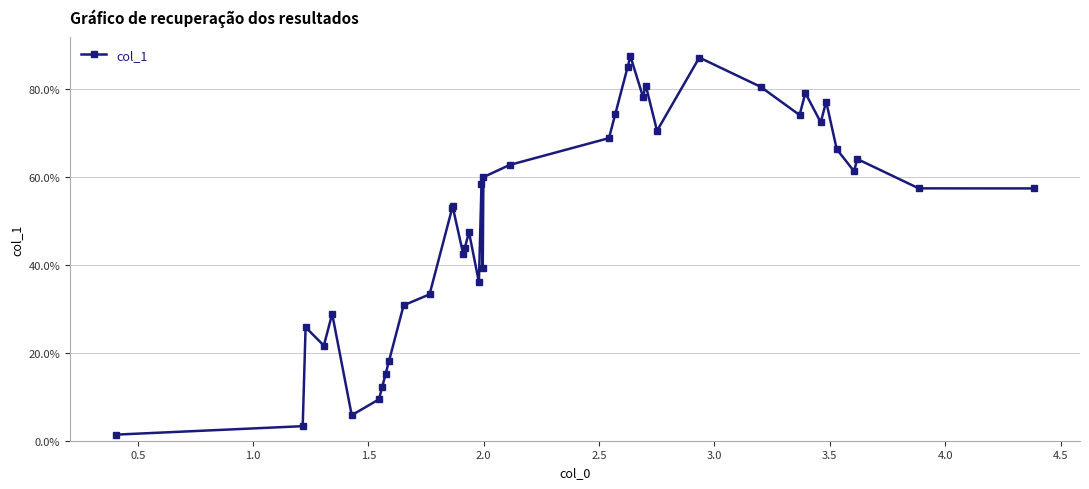

Is this an area chart (filled region under the line)?

No